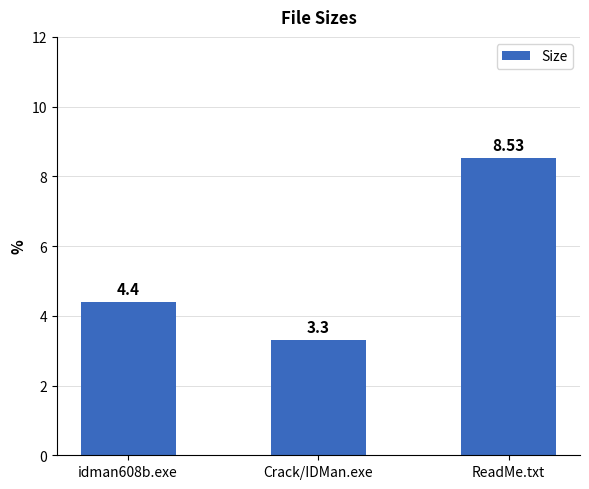

Reading right to left, list all the values displayed in this chart.

8.5	3.3	4.4